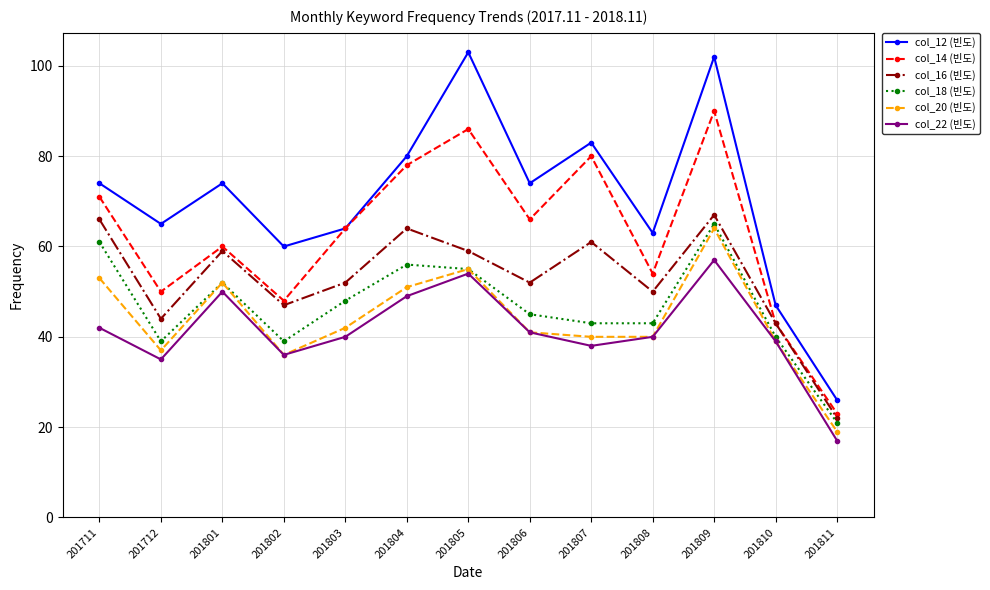

Between 201807 and 201808, which series saw the biggest shift?

col_14 (빈도)